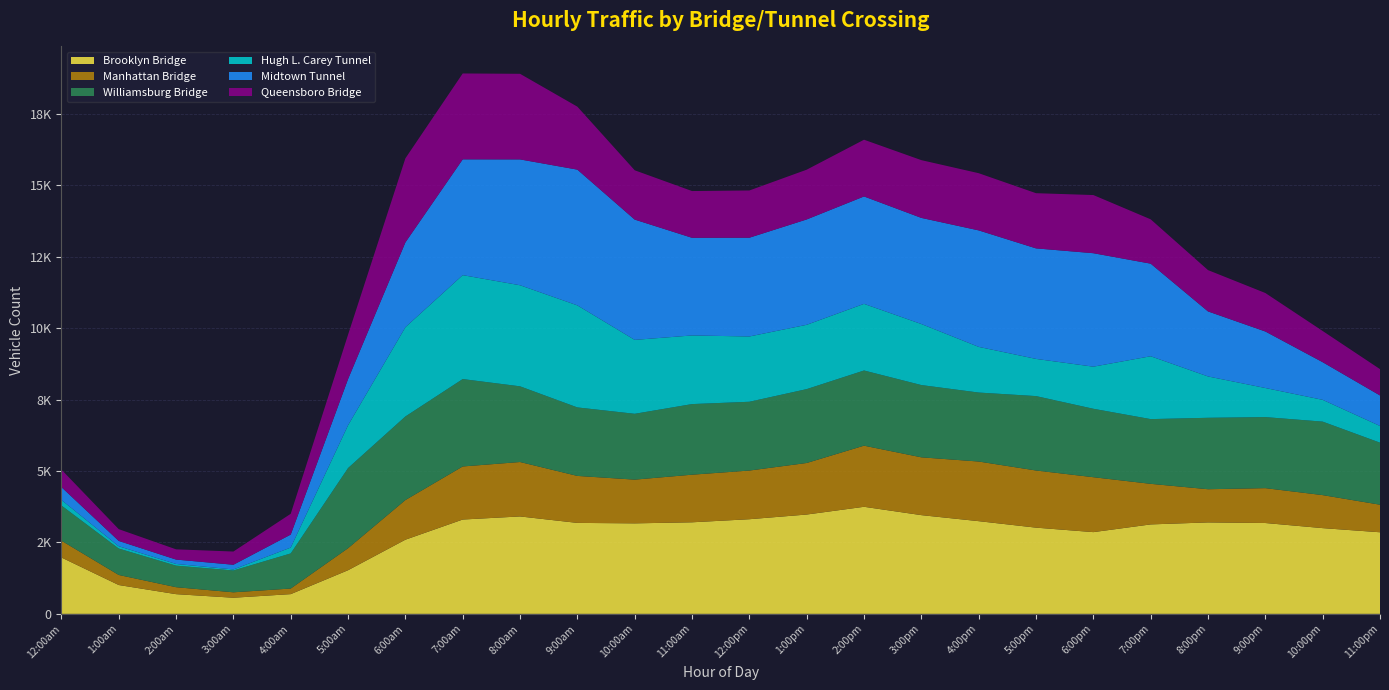

Reading right to left, list all the values displayed in this chart.

Brooklyn Bridge: 11:00pm=2857	10:00pm=3002	9:00pm=3181	8:00pm=3202	7:00pm=3132	6:00pm=2862	5:00pm=3019	4:00pm=3246	3:00pm=3457	2:00pm=3749	1:00pm=3478	12:00pm=3314	11:00am=3206	10:00am=3169	9:00am=3185	8:00am=3411	7:00am=3303	6:00am=2597	5:00am=1528	4:00am=691	3:00am=565	2:00am=690	1:00am=1010	12:00am=1974
Manhattan Bridge: 11:00pm=965	10:00pm=1156	9:00pm=1221	8:00pm=1162	7:00pm=1421	6:00pm=1923	5:00pm=2001	4:00pm=2088	3:00pm=2024	2:00pm=2140	1:00pm=1805	12:00pm=1704	11:00am=1667	10:00am=1531	9:00am=1645	8:00am=1906	7:00am=1858	6:00am=1388	5:00am=771	4:00am=196	3:00am=190	2:00am=244	1:00am=352	12:00am=588
Williamsburg Bridge: 11:00pm=2172	10:00pm=2573	9:00pm=2487	8:00pm=2501	7:00pm=2266	6:00pm=2396	5:00pm=2605	4:00pm=2415	3:00pm=2530	2:00pm=2632	1:00pm=2586	12:00pm=2408	11:00am=2472	10:00am=2305	9:00am=2398	8:00am=2650	7:00am=3060	6:00am=2926	5:00am=2806	4:00am=1229	3:00am=764	2:00am=754	1:00am=925	12:00am=1233
Hugh L. Carey Tunnel: 11:00pm=585	10:00pm=763	9:00pm=1019	8:00pm=1448	7:00pm=2201	6:00pm=1474	5:00pm=1302	4:00pm=1599	3:00pm=2137	2:00pm=2333	1:00pm=2252	12:00pm=2286	11:00am=2403	10:00am=2588	9:00am=3573	8:00am=3539	7:00am=3639	6:00am=3125	5:00am=1499	4:00am=205	3:00am=36	2:00am=60	1:00am=81	12:00am=194
Midtown Tunnel: 11:00pm=1068	10:00pm=1318	9:00pm=1979	8:00pm=2277	7:00pm=3242	6:00pm=3973	5:00pm=3870	4:00pm=4079	3:00pm=3716	2:00pm=3761	1:00pm=3689	12:00pm=3458	11:00am=3419	10:00am=4212	9:00am=4753	8:00am=4406	7:00am=4054	6:00am=2970	5:00am=1617	4:00am=455	3:00am=165	2:00am=153	1:00am=186	12:00am=450
Queensboro Bridge: 11:00pm=922	10:00pm=1092	9:00pm=1347	8:00pm=1446	7:00pm=1552	6:00pm=2036	5:00pm=1932	4:00pm=2002	3:00pm=2022	2:00pm=1986	1:00pm=1742	12:00pm=1654	11:00am=1637	10:00am=1726	9:00am=2204	8:00am=2997	7:00am=3007	6:00am=2943	5:00am=1553	4:00am=728	3:00am=462	2:00am=358	1:00am=412	12:00am=612